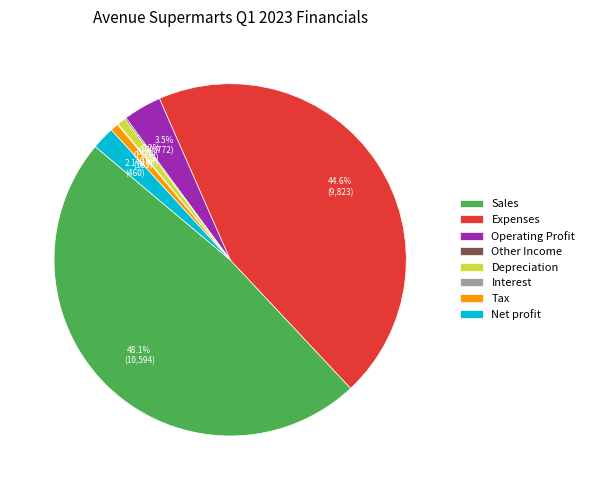

Between Expenses and Net profit, which is larger?

Expenses